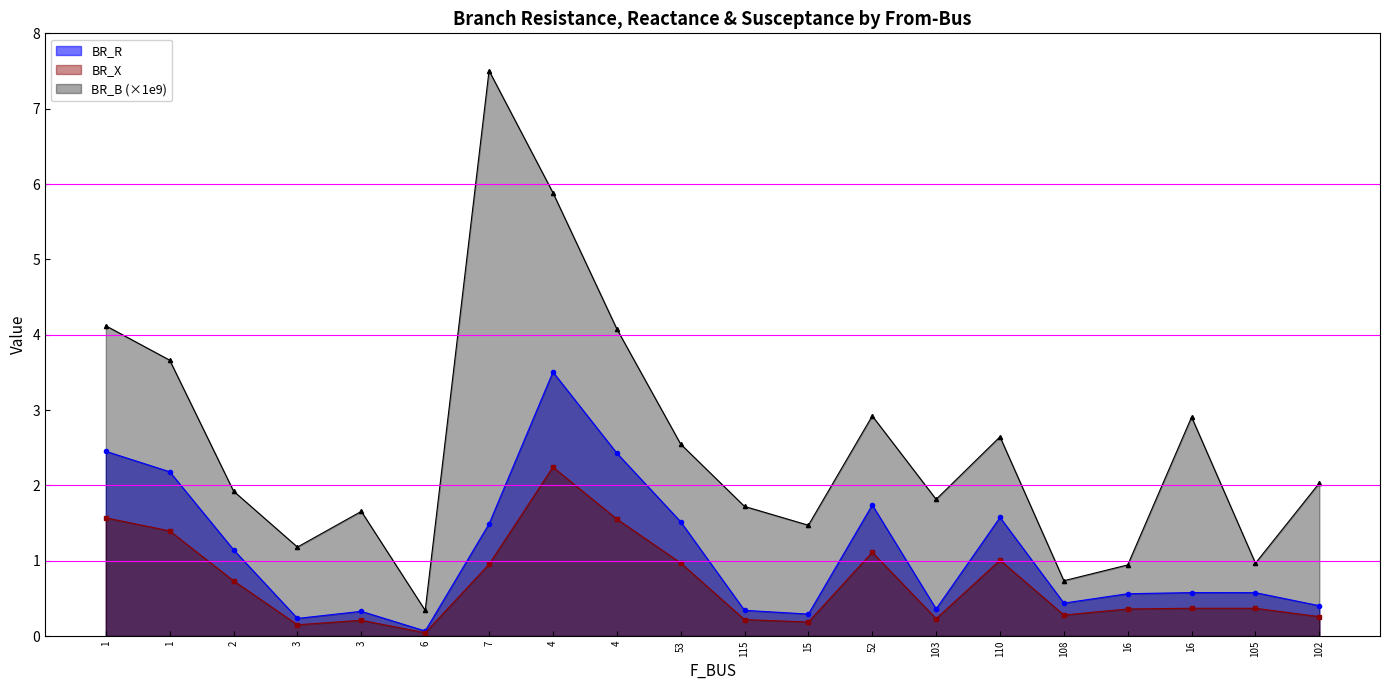

What are all the series names shown in the legend?

BR_R, BR_X, BR_B (×1e9)